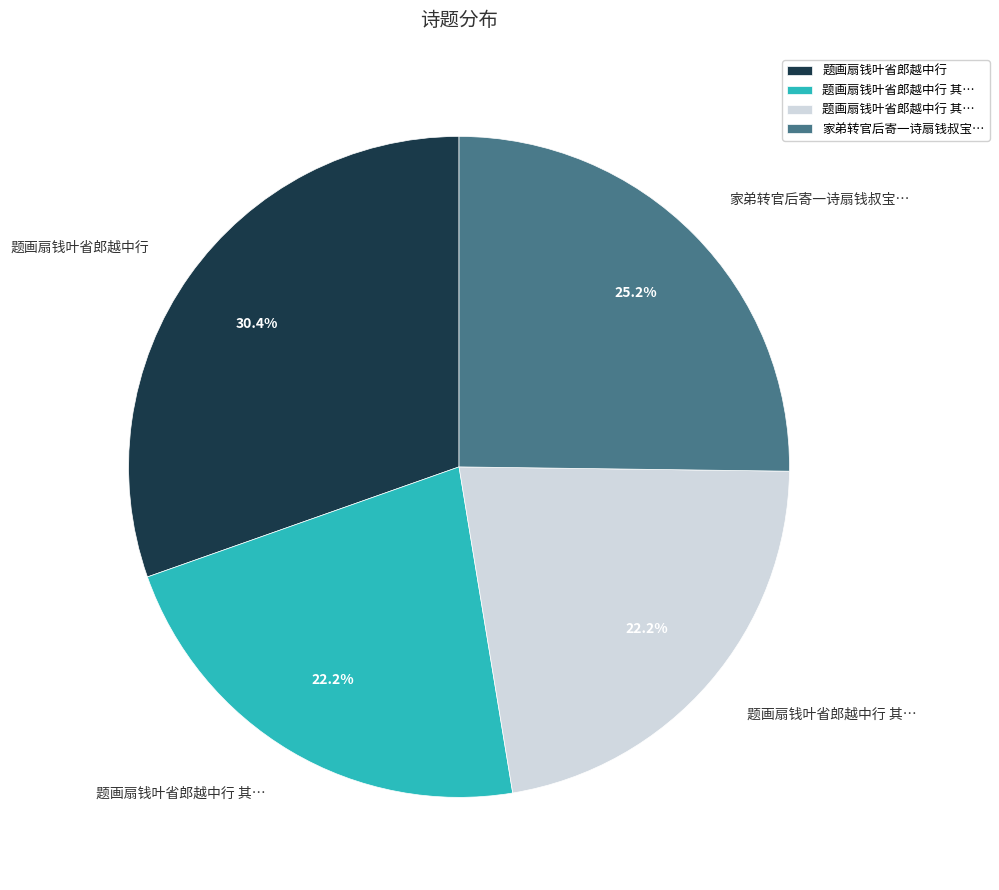

Does any single category account for the majority?

No